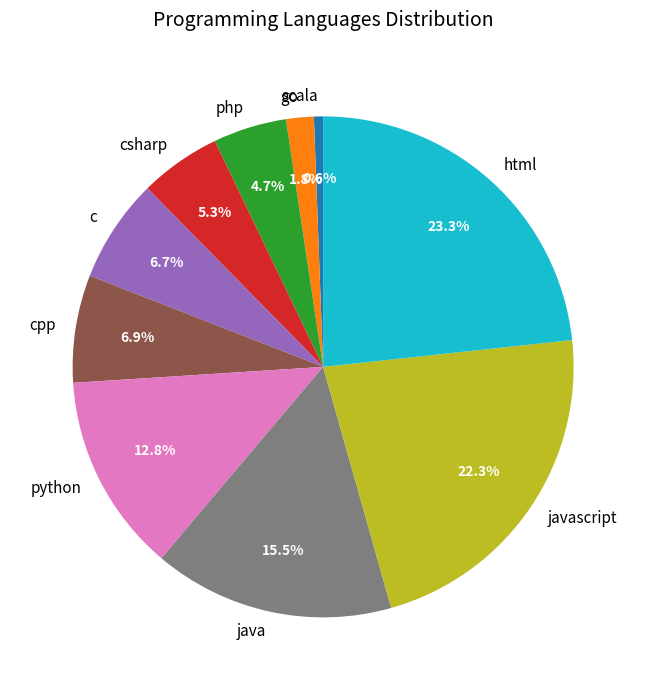

Does python account for over 50% of the chart?

No